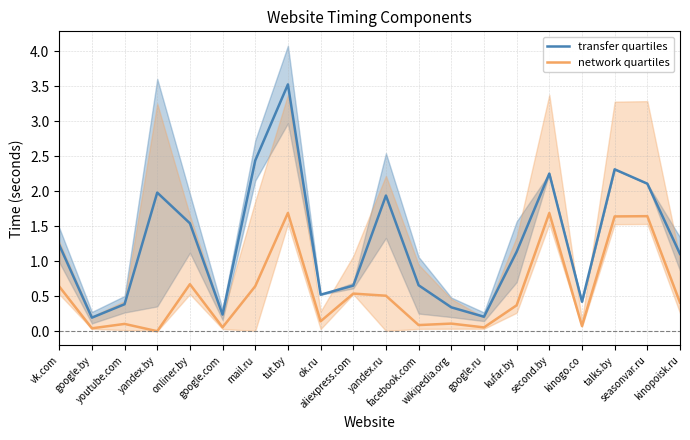

What is the value of the transfer quartiles point at the 7th from the left?

2.4